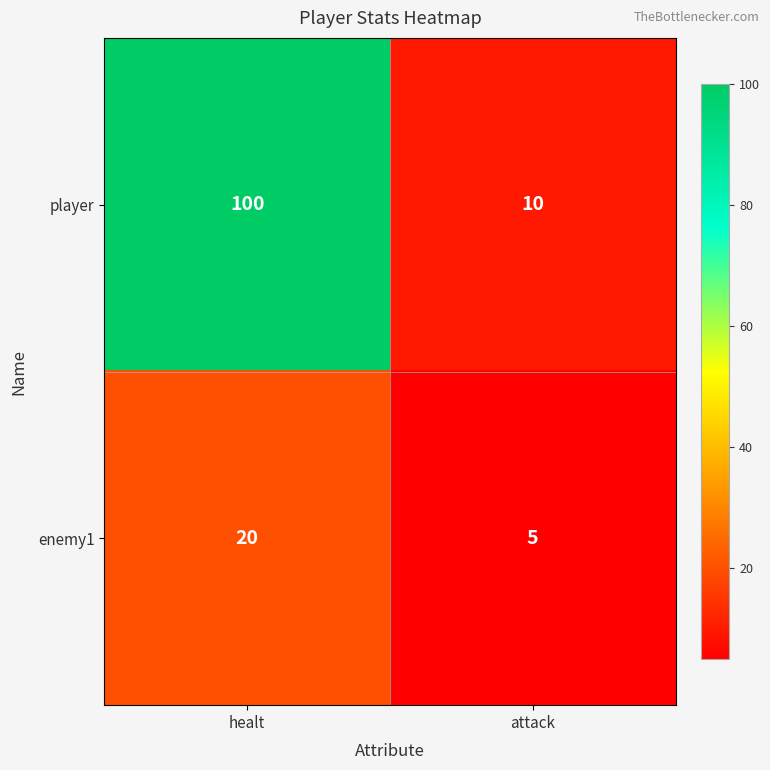

True or false: enemy1 has a value of 20 at healt.

True